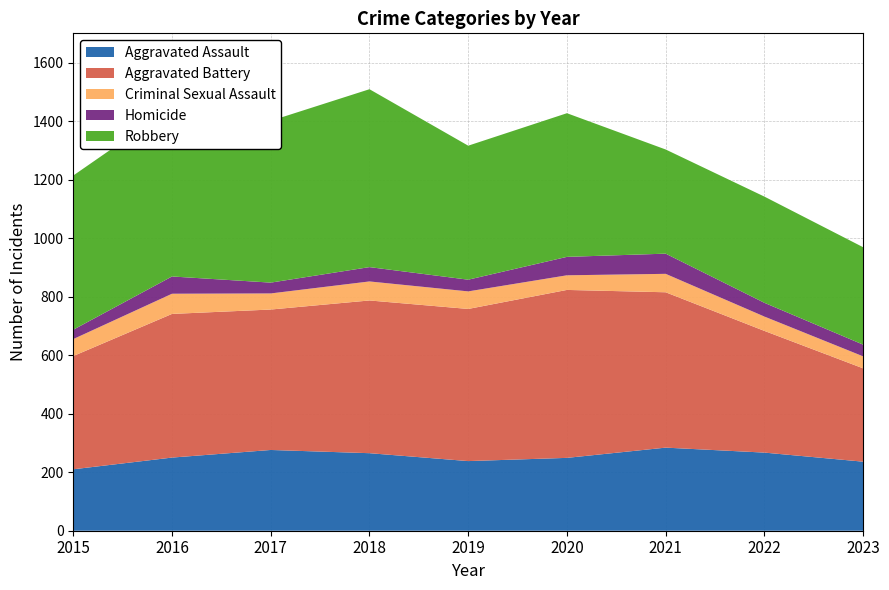

Reading left to right, what are all the values shown in this chart?

Aggravated Assault: 2015=210	2016=250	2017=276	2018=265	2019=238	2020=249	2021=284	2022=267	2023=236
Aggravated Battery: 2015=387	2016=491	2017=480	2018=522	2019=520	2020=574	2021=531	2022=416	2023=319
Criminal Sexual Assault: 2015=58	2016=69	2017=55	2018=65	2019=60	2020=50	2021=63	2022=49	2023=41
Homicide: 2015=32	2016=59	2017=37	2018=49	2019=40	2020=63	2021=69	2022=47	2023=40
Robbery: 2015=527	2016=579	2017=553	2018=608	2019=458	2020=491	2021=356	2022=363	2023=333